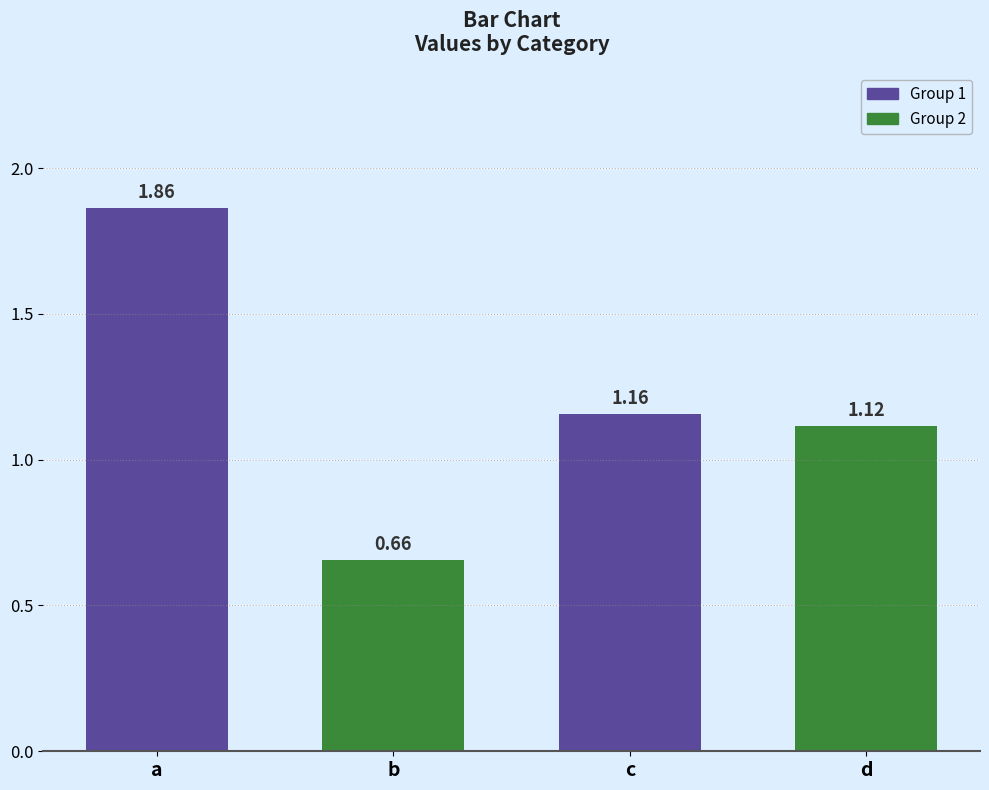

Which has a higher value, d or b?

d